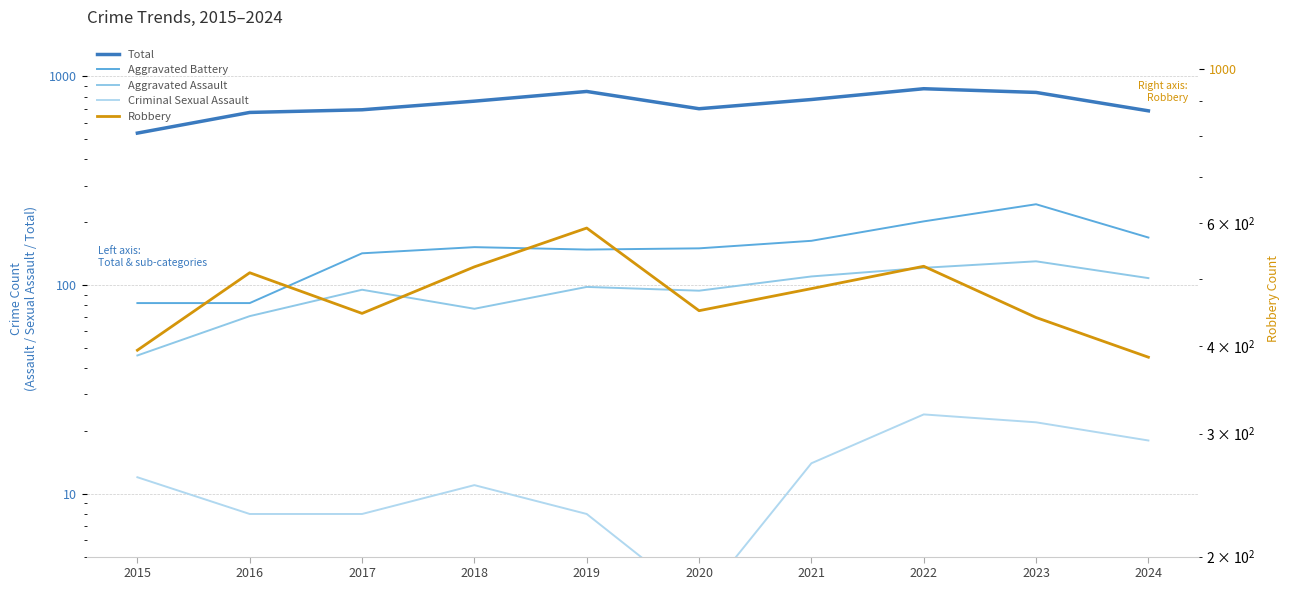

Reading left to right, what are all the values shown in this chart?

Total: 535	672	692	761	847	700	775	873	838	684
Aggravated Battery: 82	82	142	152	148	150	163	202	244	169
Aggravated Assault: 46	71	95	77	98	94	110	121	130	108
Criminal Sexual Assault: 12	8	8	11	8	3	14	24	22	18
Robbery: 395	510	446	520	591	450	484	521	440	386